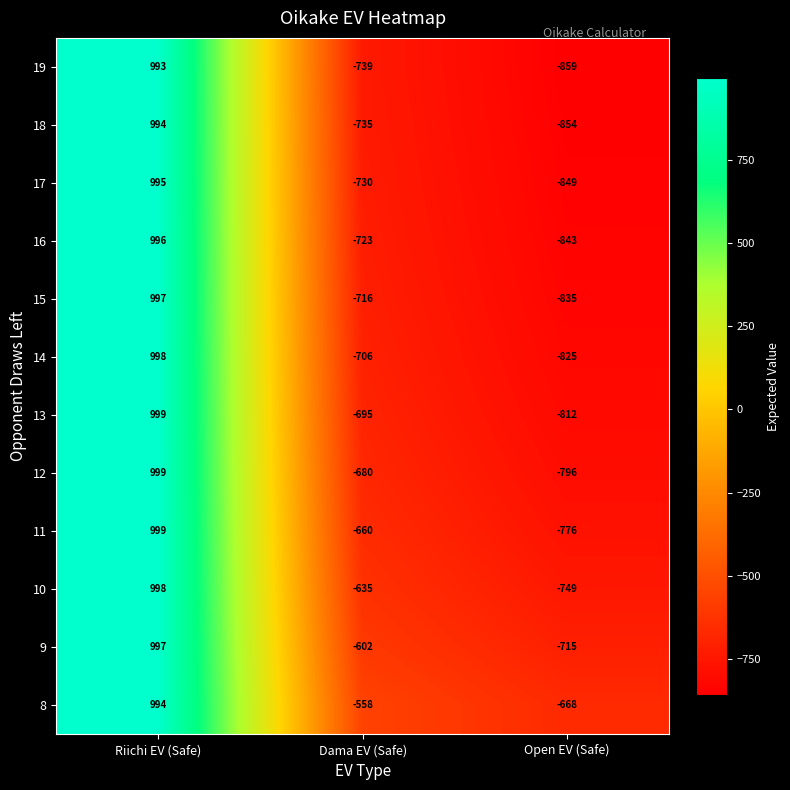

Which series has the largest total across all categories?

8